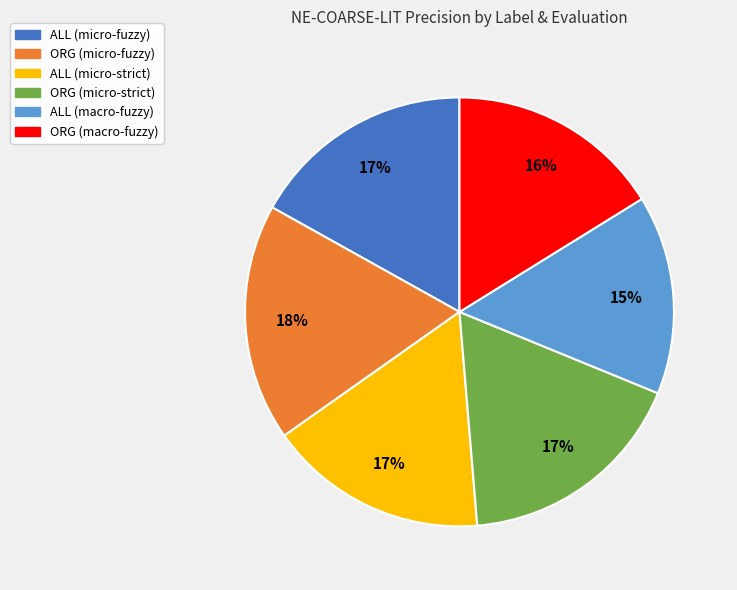

True or false: ALL (micro-fuzzy) accounts for 11% of the total.

False